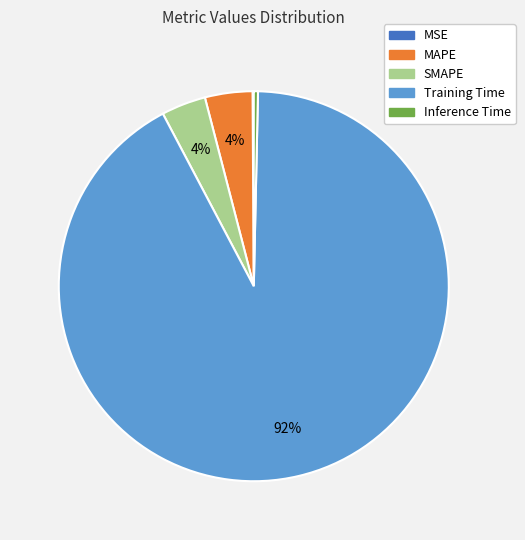

Do Training Time and MAPE together represent more than half of the pie?

Yes